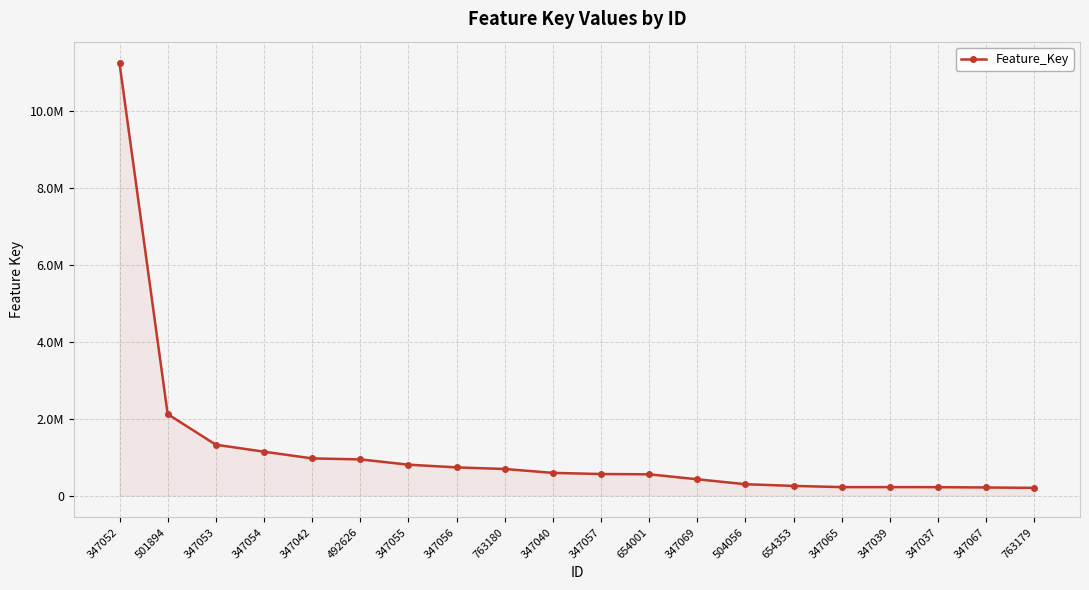

Is this an area chart (filled region under the line)?

Yes